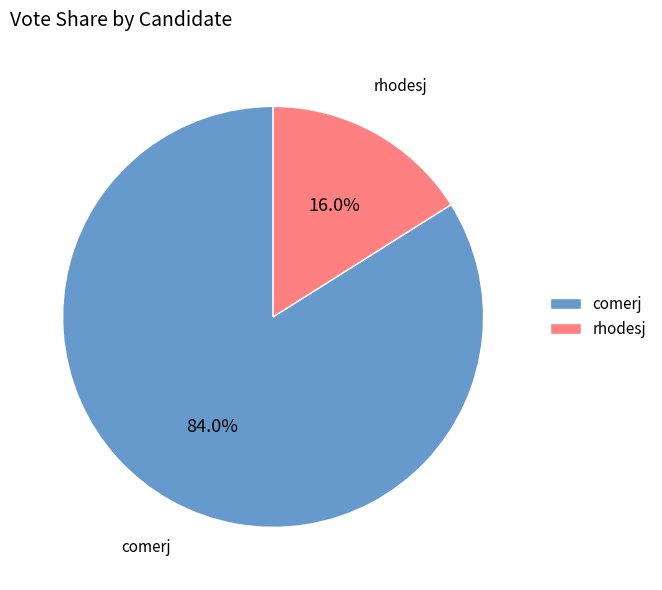

Between rhodesj and comerj, which is larger?

comerj